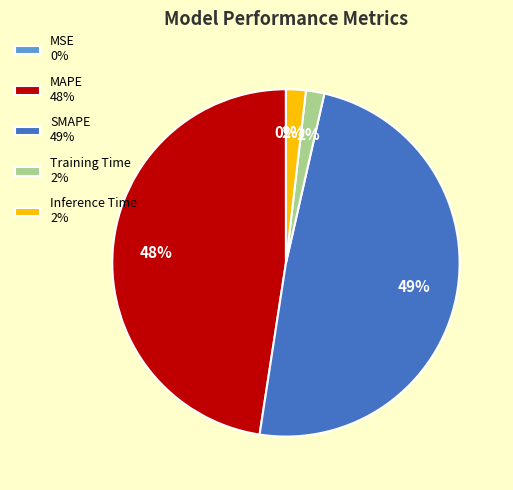

Does Inference Time account for over 50% of the chart?

No